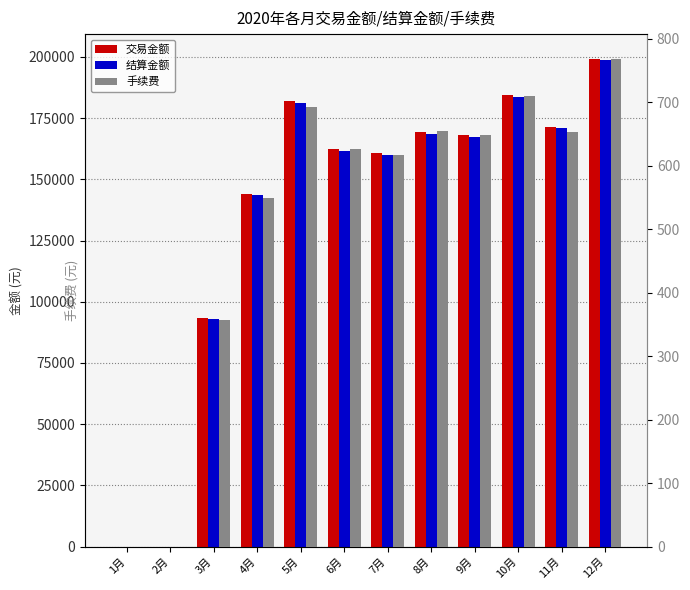

List the labels in order of 手续费 value, largest first.

12月, 10月, 5月, 8月, 11月, 9月, 6月, 7月, 4月, 3月, 1月, 2月